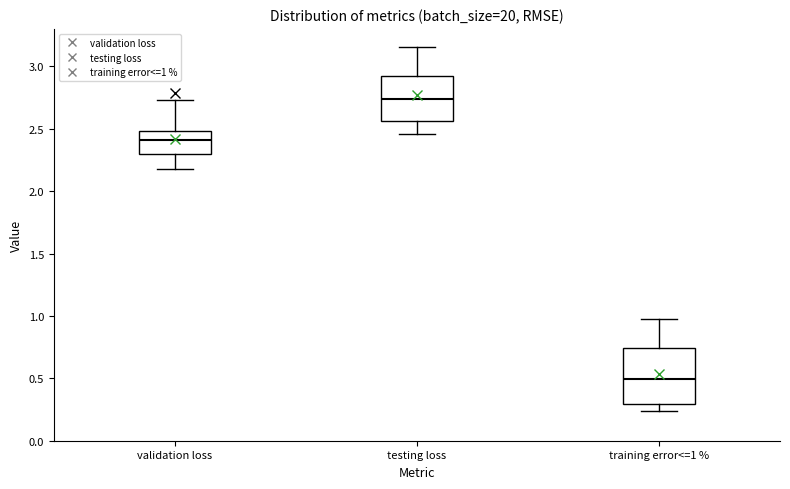

Where is the lower edge of the box for training error<=1 % on the y-axis? The values are not printed on the chart, so give them approximately, as read against the axis.

0.30